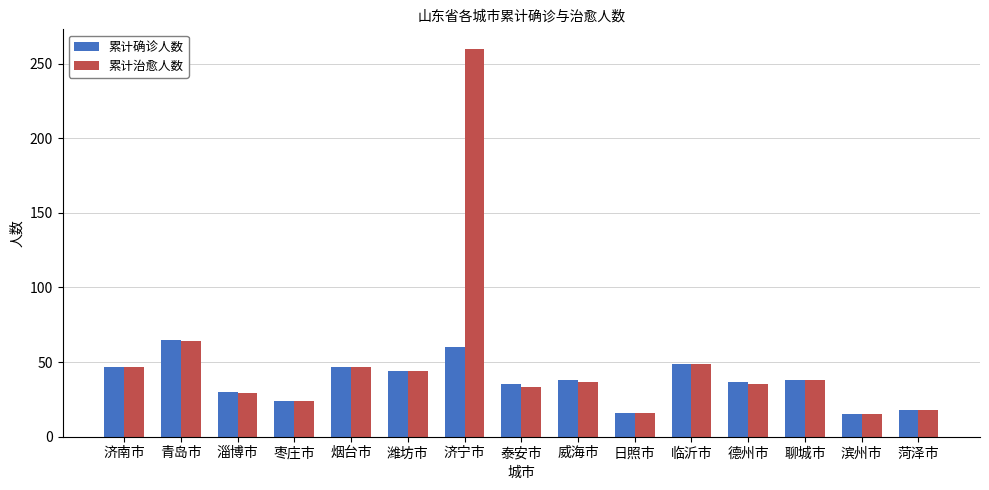

How many groups of bars are there?

15